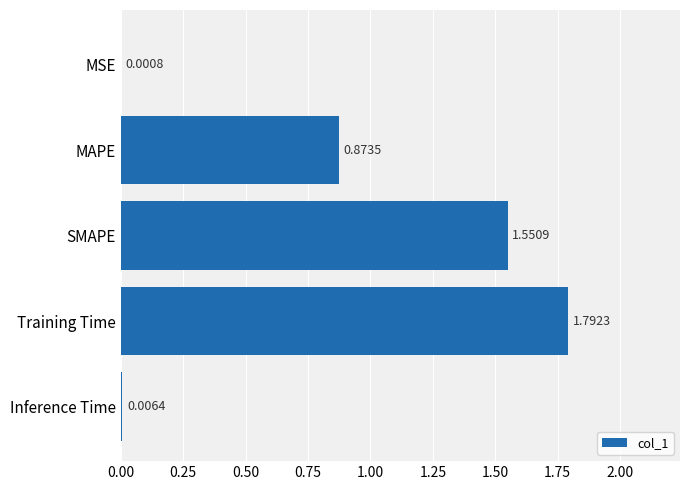

What is the change in value from SMAPE to Inference Time?

-1.5